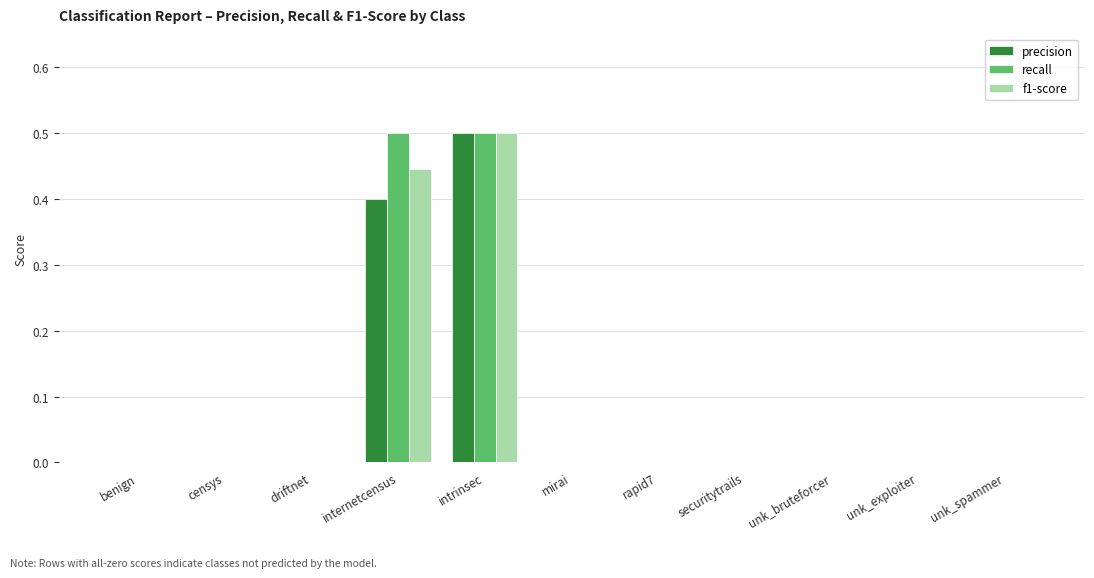

At which category is the sum across all series the highest?

intrinsec